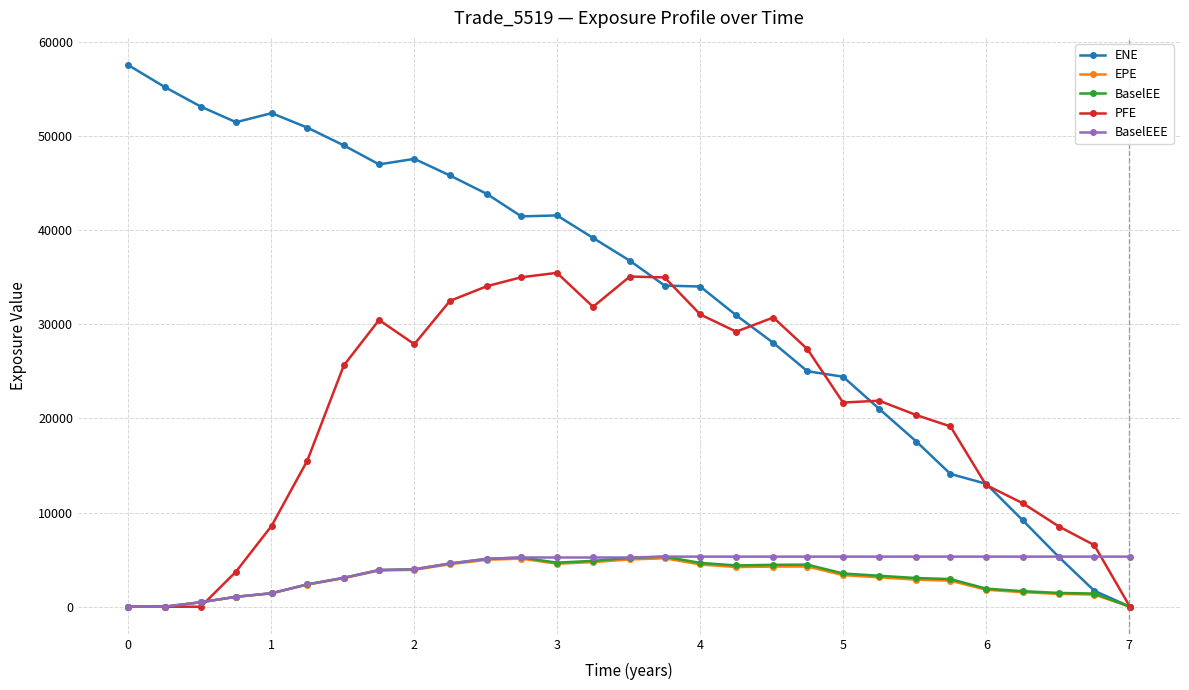

Which series has the largest range (max minus min)?

ENE